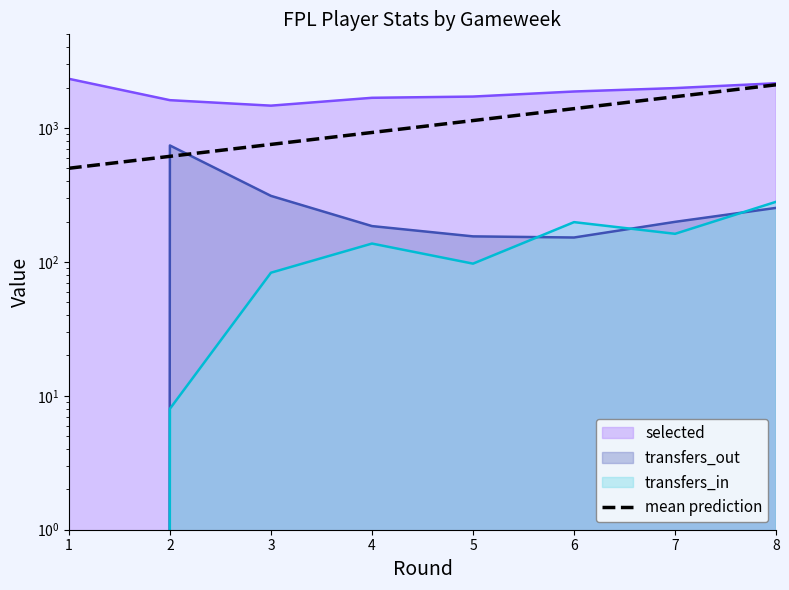

Is it true that the value at 2 is 339.4?

False